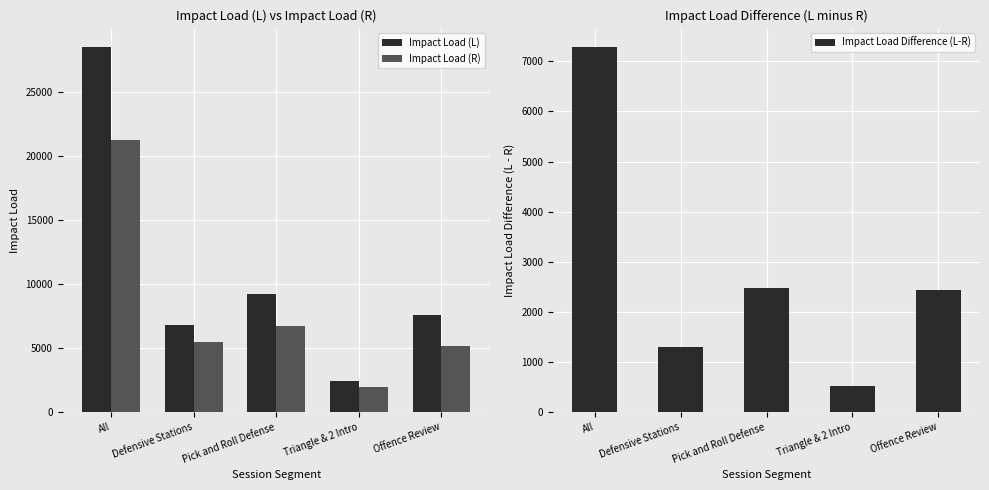

What is the label of the 4th bar from the left?

Triangle & 2 Intro